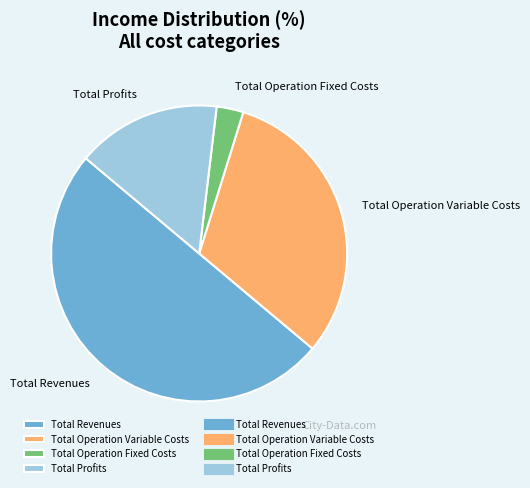

Do Total Profits and Total Operation Fixed Costs together represent more than half of the pie?

No